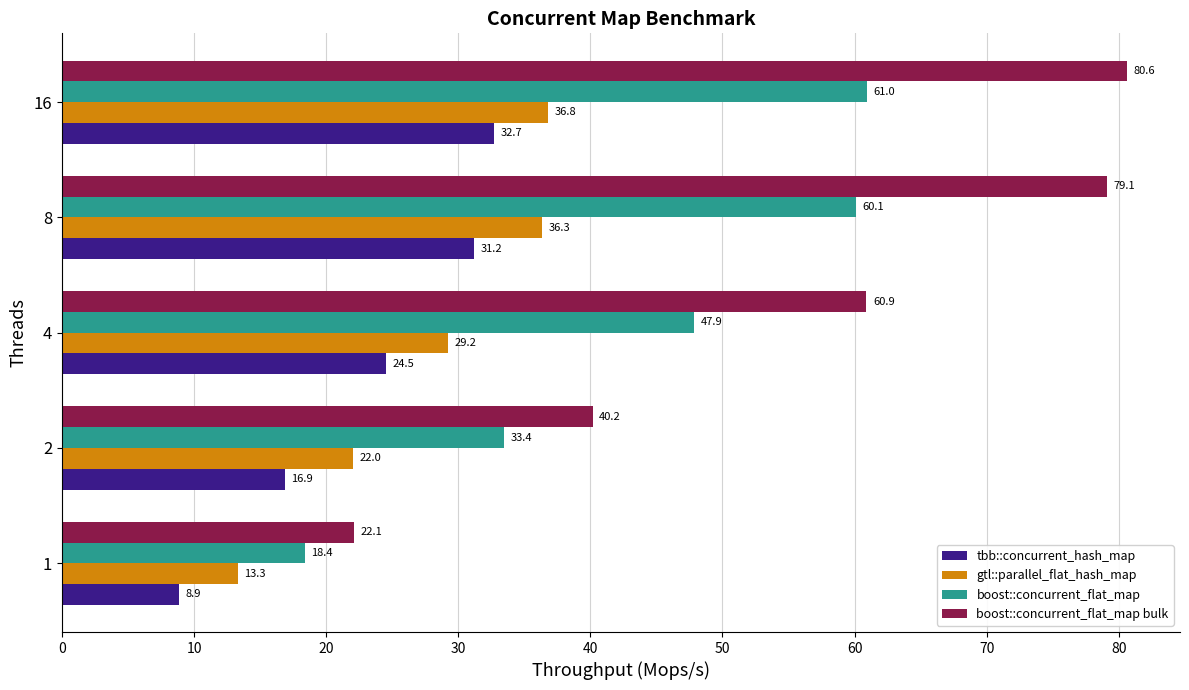

The boost::concurrent_flat_map bulk series shows 22.1 at 1. True or false?

True